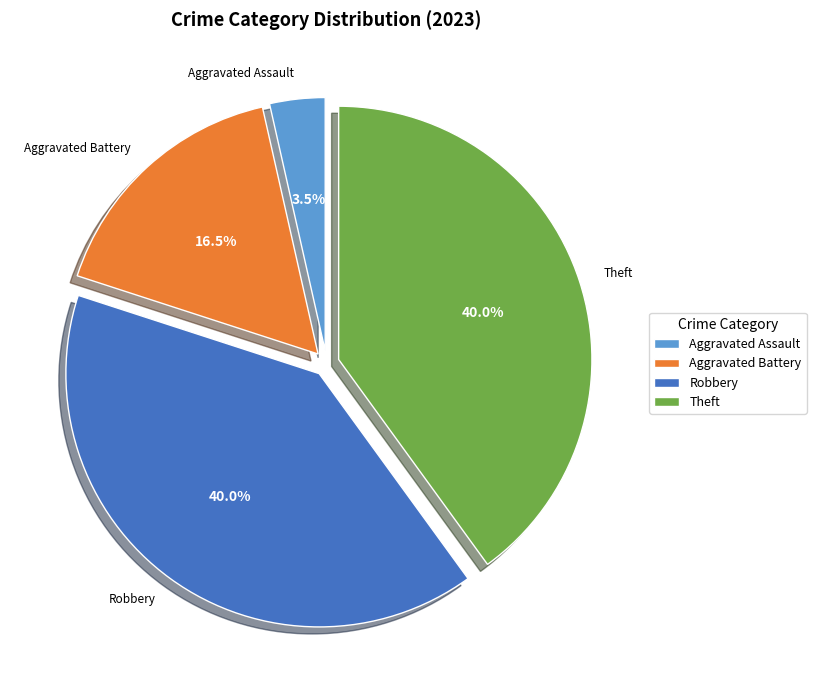

What is the total percentage of Aggravated Battery and Theft?

56.5%